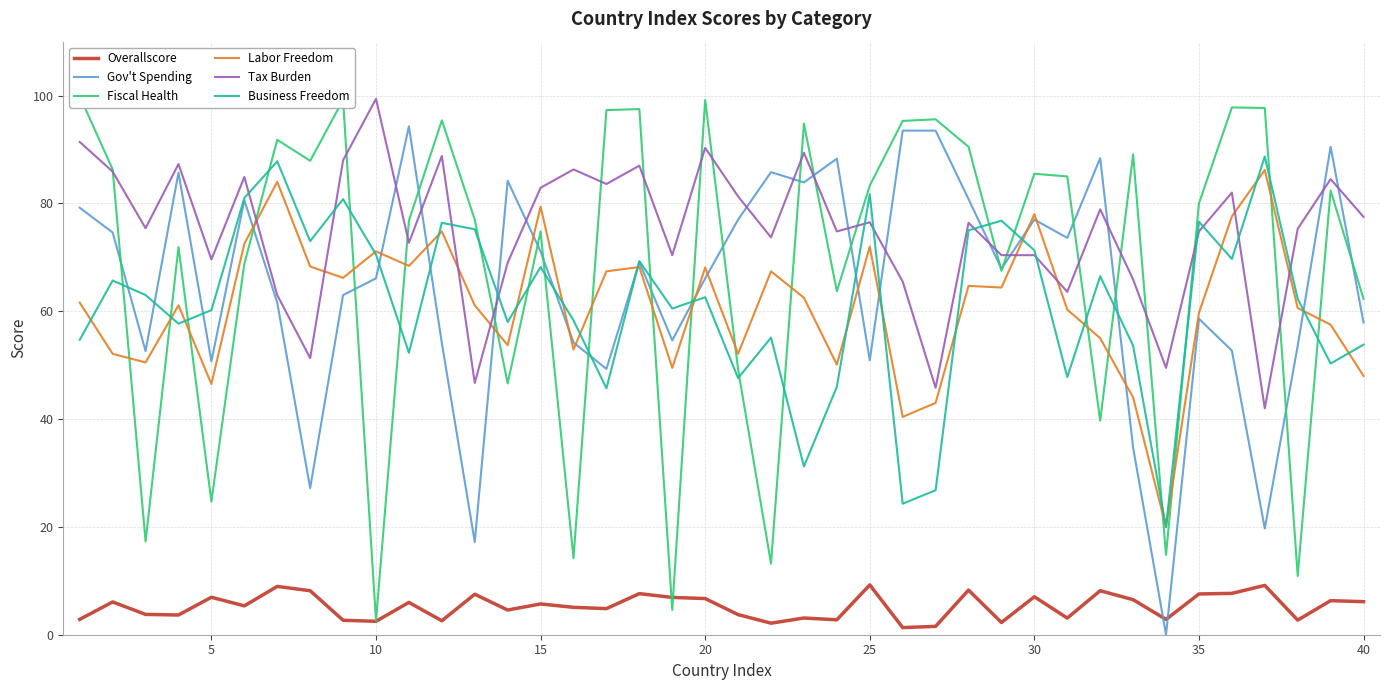

The Tax Burden series shows 74.8 at 35. True or false?

True